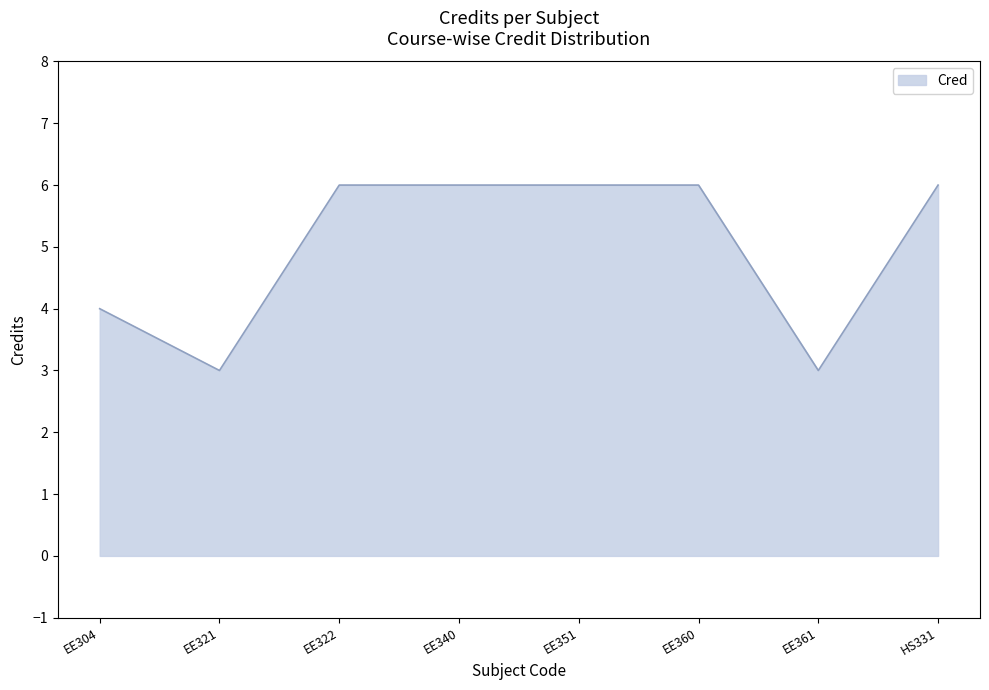

What is the greatest value displayed?

6